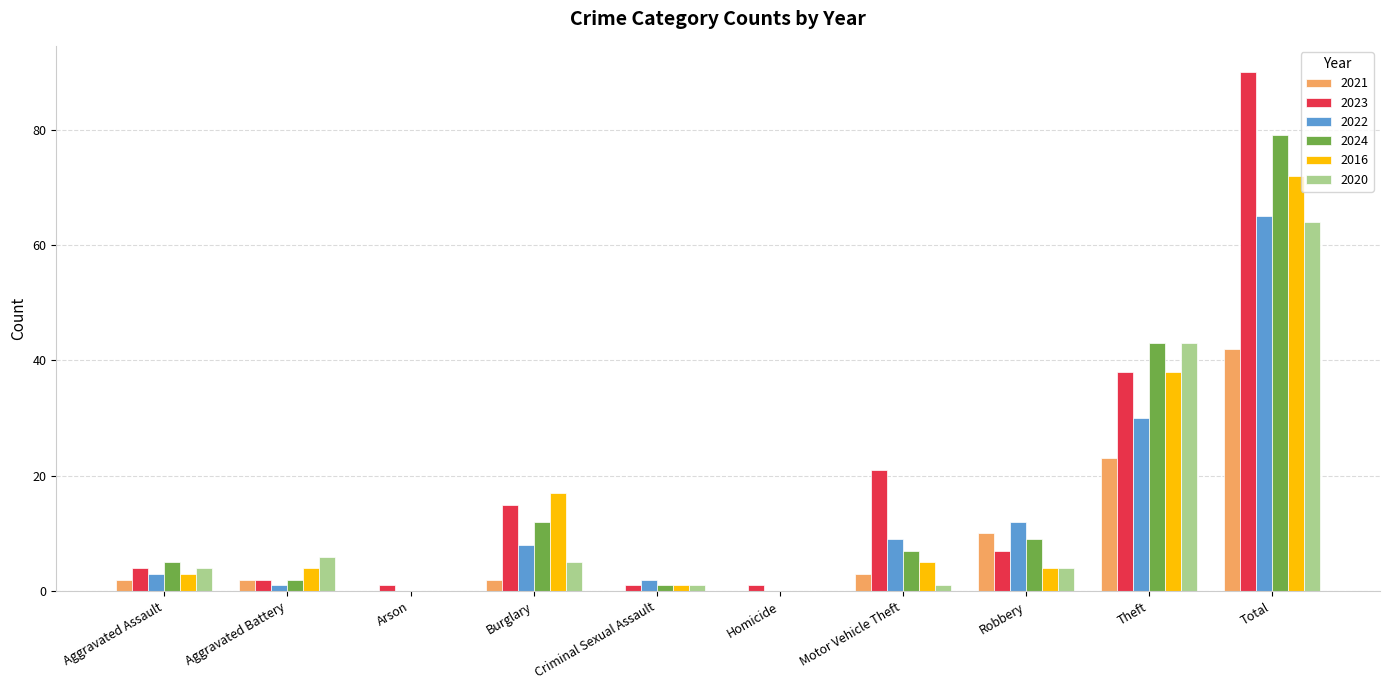

How many data points does each series have?

10